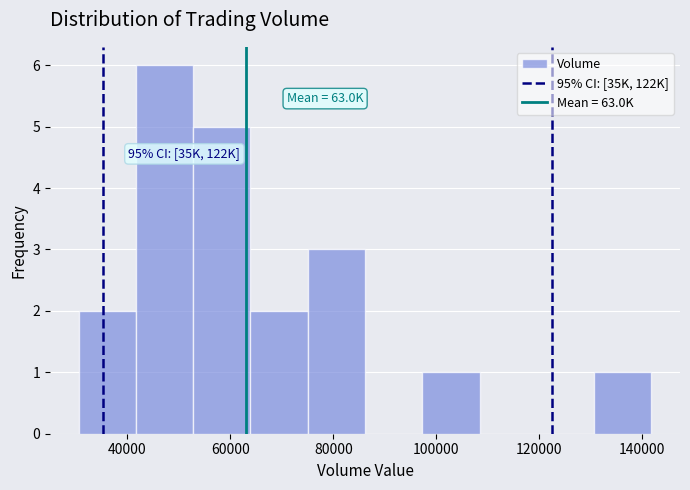

Over which range of the x-axis is the bar tallest?

42000 to 52000